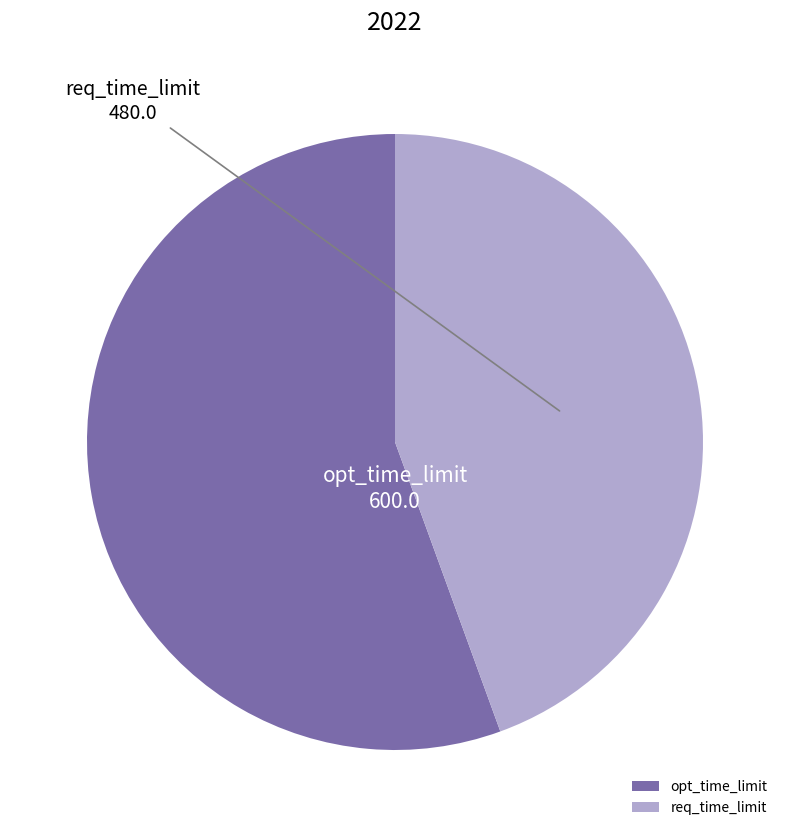

Count the number of slices in the pie.

2